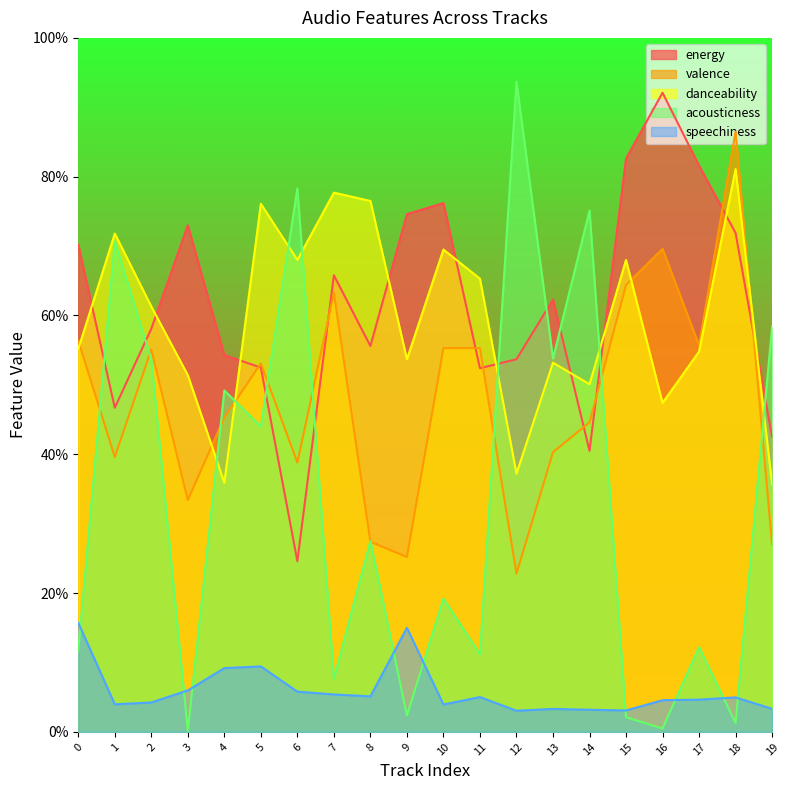

Reading left to right, transcribe all the data shown in this chart.

energy: 0.7	0.5	0.6	0.7	0.5	0.5	0.2	0.7	0.6	0.7	0.8	0.5	0.5	0.6	0.4	0.8	0.9	0.8	0.7	0.4
valence: 0.6	0.4	0.6	0.3	0.5	0.5	0.4	0.6	0.3	0.3	0.6	0.6	0.2	0.4	0.4	0.6	0.7	0.6	0.9	0.3
danceability: 0.6	0.7	0.6	0.5	0.4	0.8	0.7	0.8	0.8	0.5	0.7	0.7	0.4	0.5	0.5	0.7	0.5	0.5	0.8	0.4
acousticness: 0.1	0.7	0.5	0.0	0.5	0.4	0.8	0.1	0.3	0.0	0.2	0.1	0.9	0.5	0.8	0.0	0.0	0.1	0.0	0.6
speechiness: 0.2	0.0	0.0	0.1	0.1	0.1	0.1	0.1	0.1	0.1	0.0	0.1	0.0	0.0	0.0	0.0	0.0	0.0	0.0	0.0